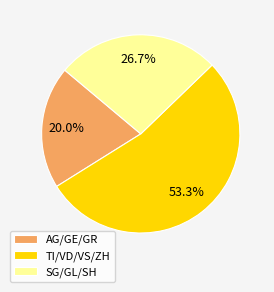

Rank the categories by value from lowest to highest.

AG/GE/GR, SG/GL/SH, TI/VD/VS/ZH